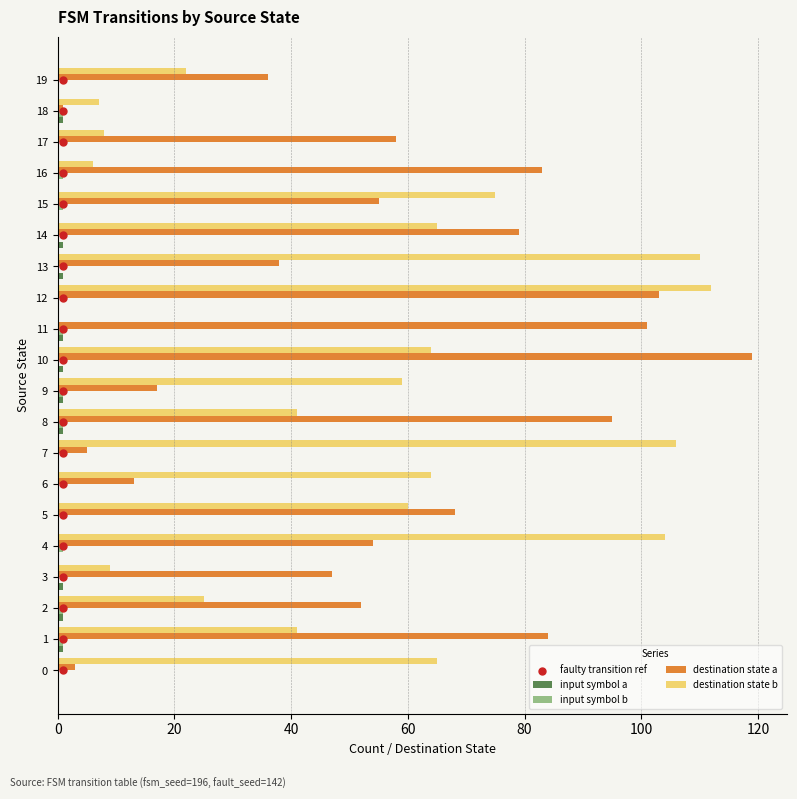

Is the value of destination state a at 4 greater than the value of destination state b at 15?

No